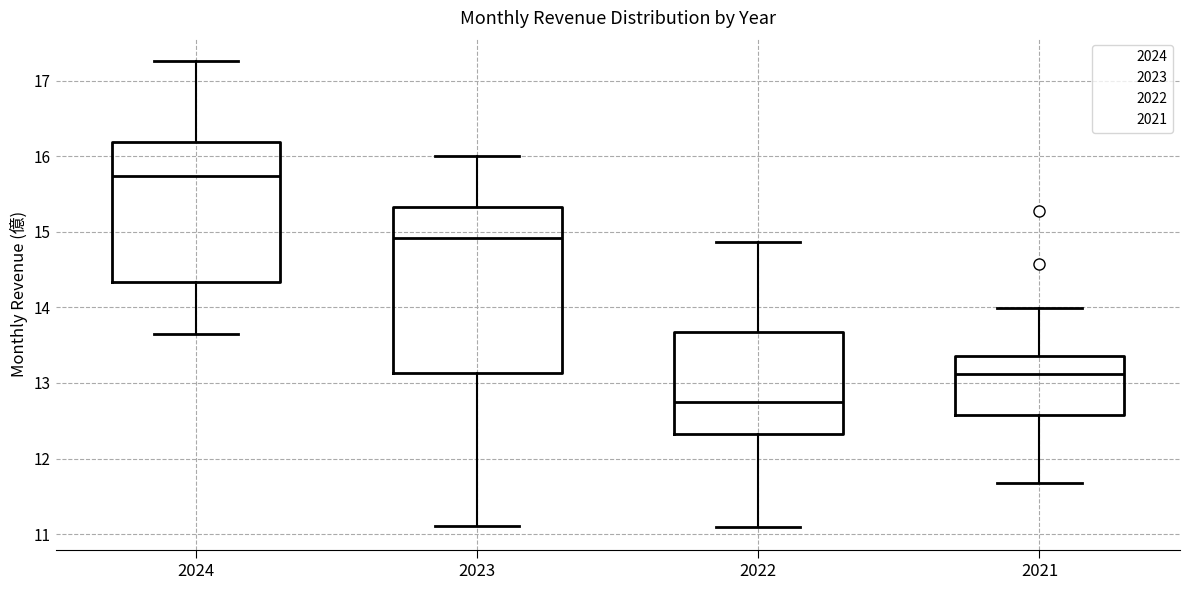

Which box has the lowest median line?

2022